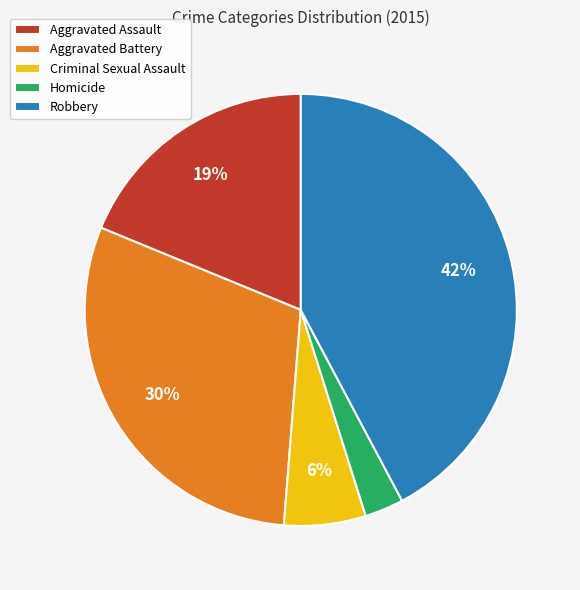

Does Robbery account for over 50% of the chart?

No